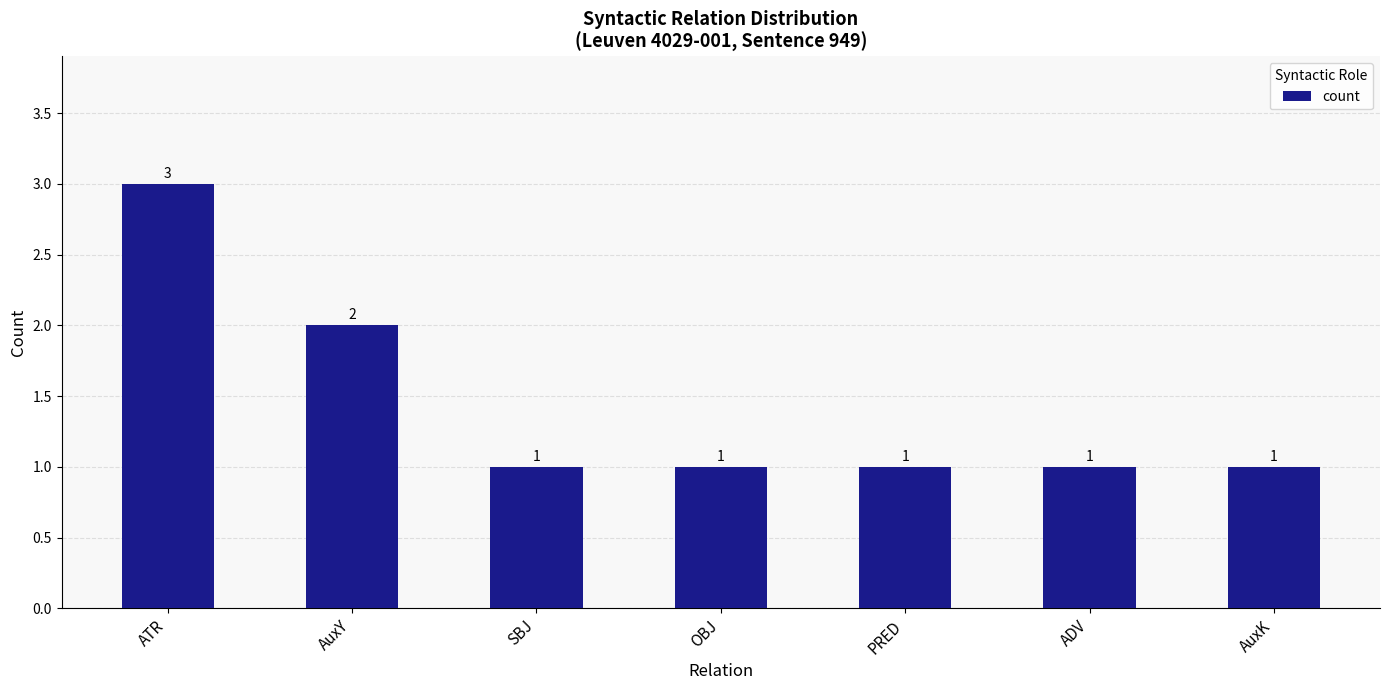

What is the label of the 7th bar from the right?

ATR